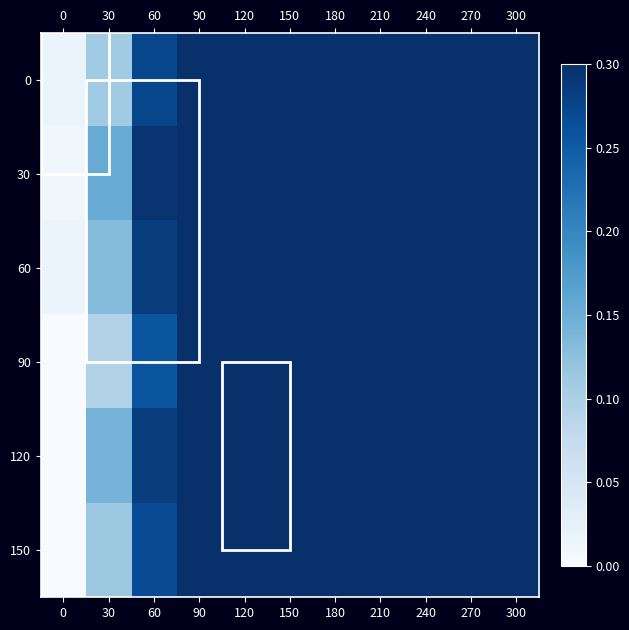

How many distinct data groups are displayed?

6